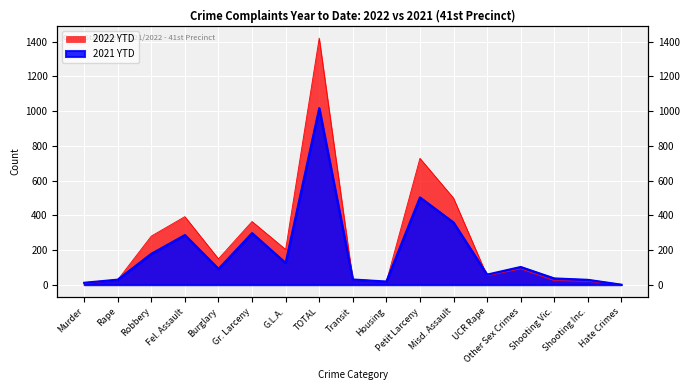

Is it true that 2022 YTD equals 1421 at TOTAL?

True